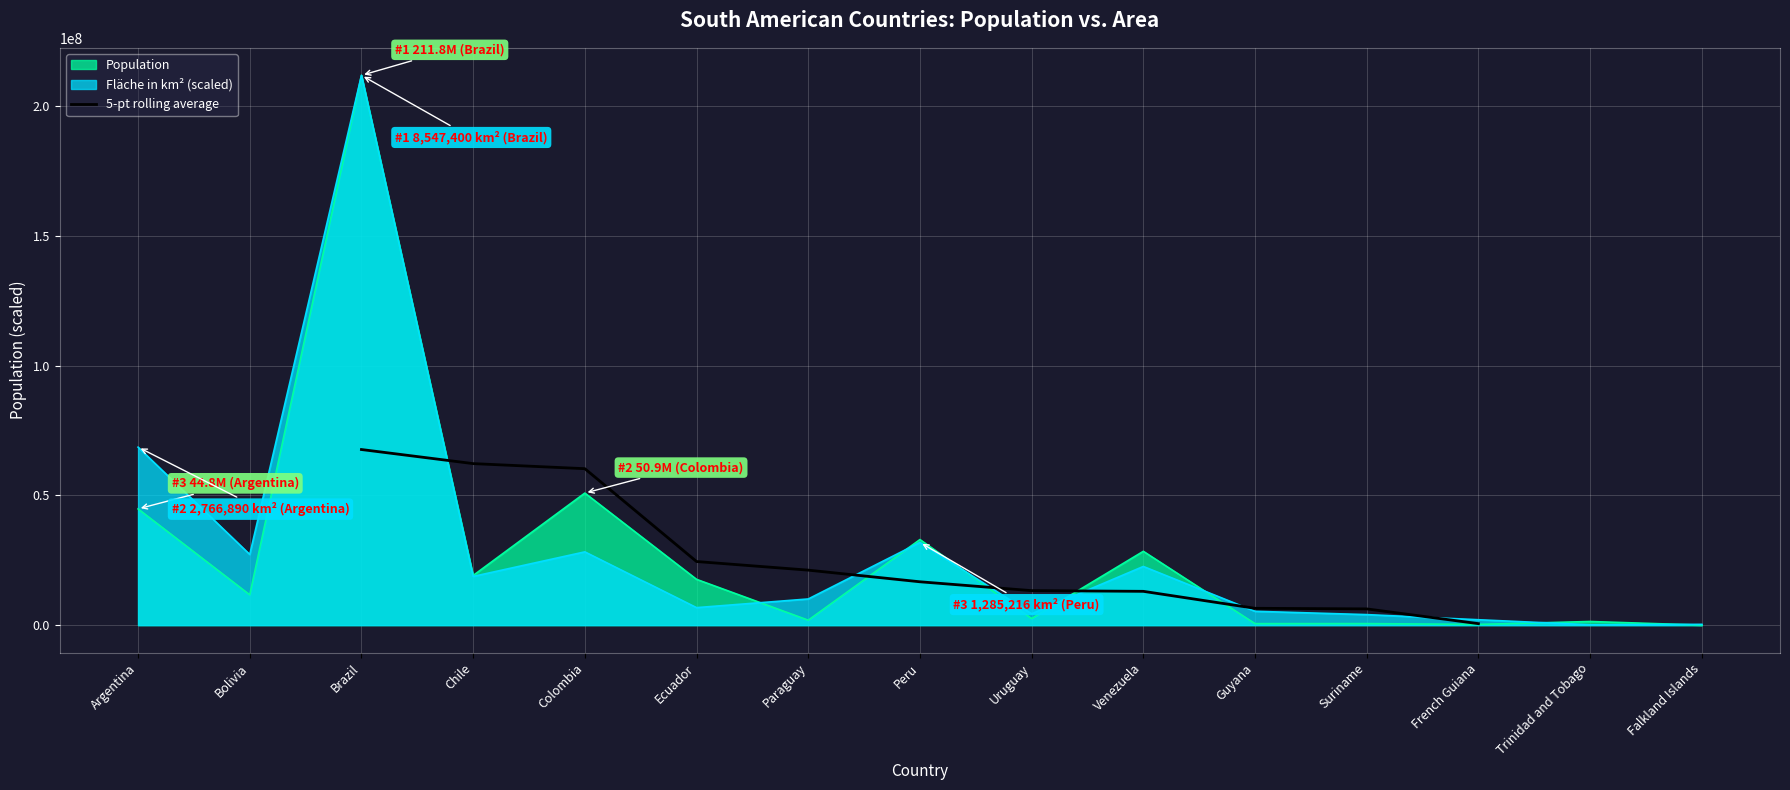

The 5-pt rolling average series shows 16698600.0 at Peru. True or false?

True